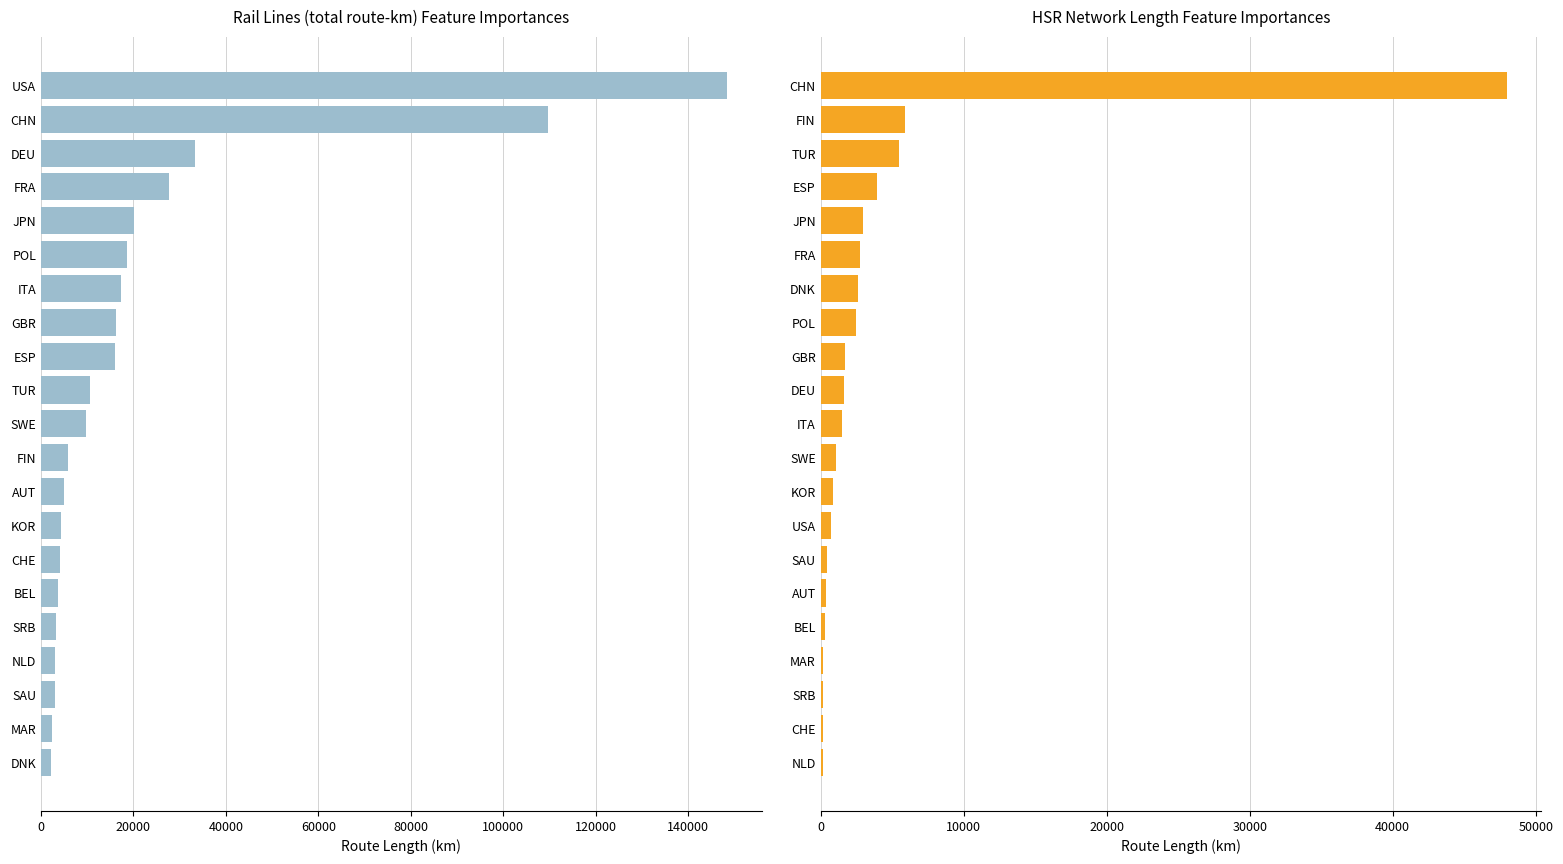

How many bars are there in total?

42